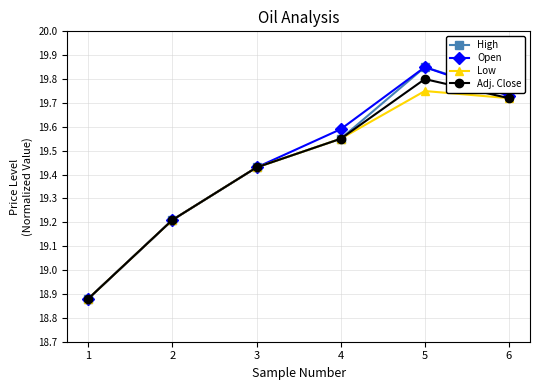

True or false: Open has more than 0 interior local peaks.

True